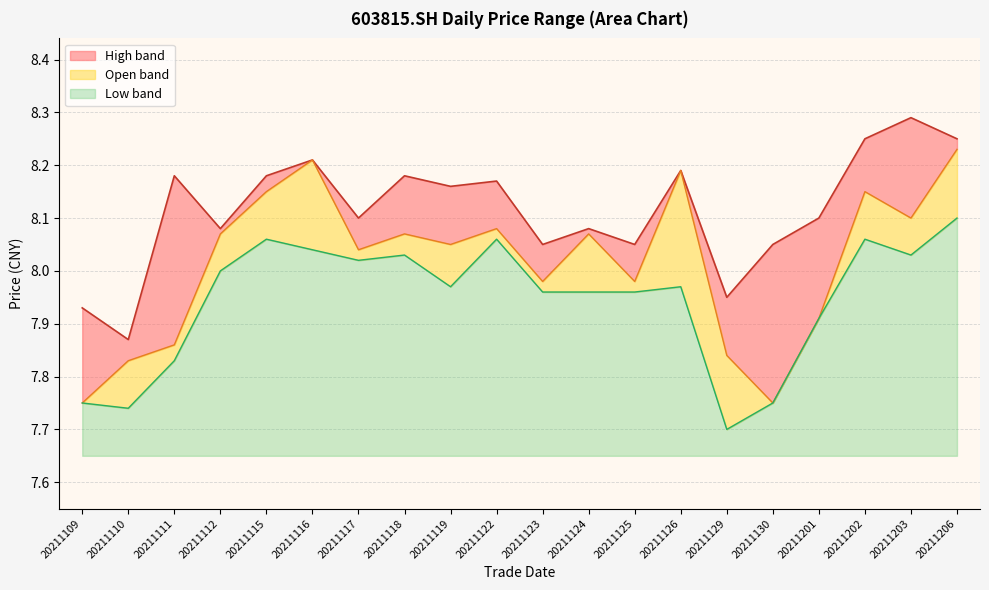

How many values in the high series exceed 8?

17